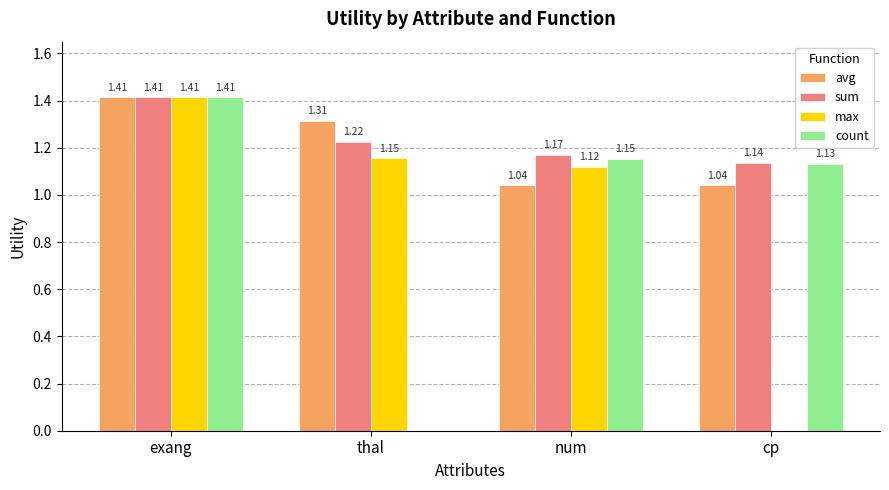

Which category has the highest value in the max series?

exang